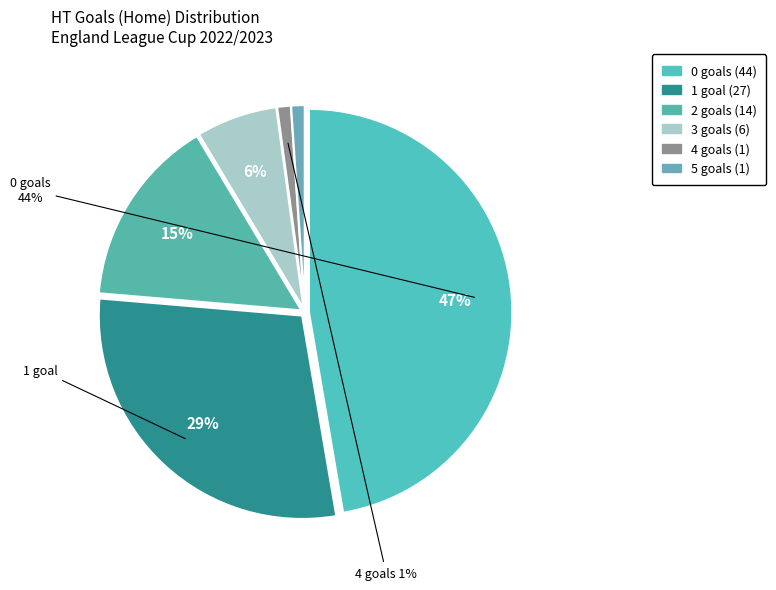

What percentage is the 1 slice, to the nearest percent?

29%